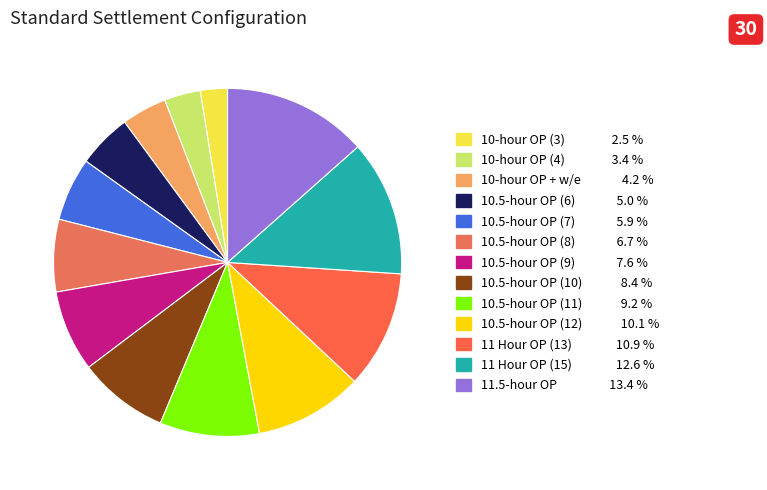

Count the number of slices in the pie.

13